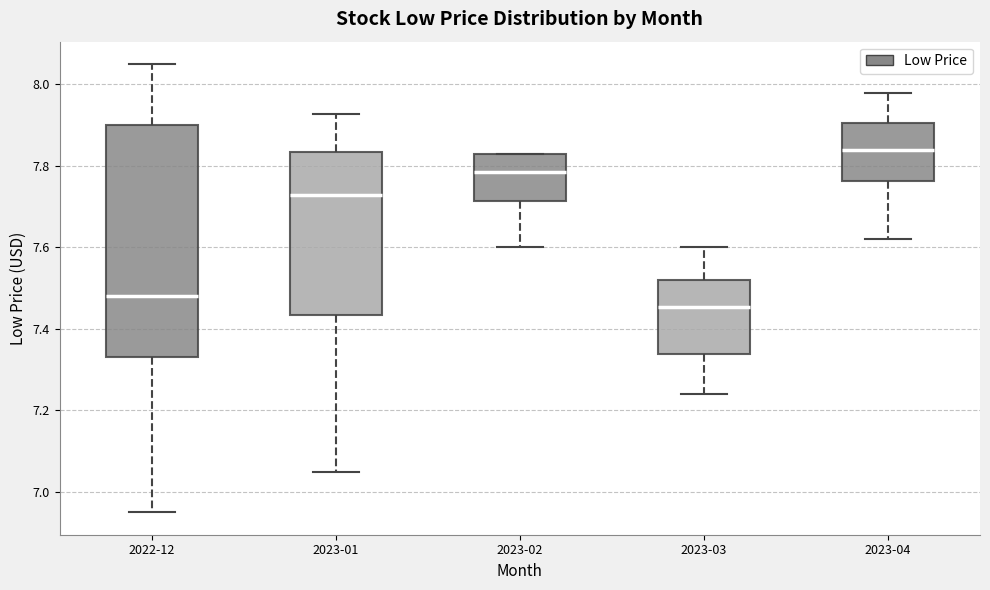

Reading left to right, transcribe this box plot: for each box, give where its median line is, the range the box spans, and where its two whiskers end, as read against the y-axis. The values are not printed on the chart, so give them approximately, as read against the axis.

2022-12: median 7.48, box 7.34 to 7.90, whiskers 6.96 to 8.06
2023-01: median 7.72, box 7.44 to 7.84, whiskers 7.06 to 7.92
2023-02: median 7.78, box 7.72 to 7.84, whiskers 7.60 to 7.84
2023-03: median 7.46, box 7.34 to 7.52, whiskers 7.24 to 7.60
2023-04: median 7.84, box 7.76 to 7.90, whiskers 7.62 to 7.98